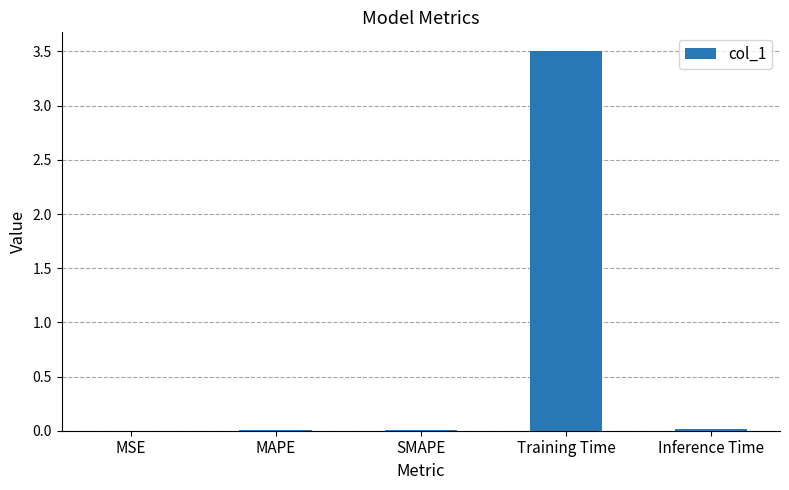

The value at Training Time is 1.3. True or false?

False